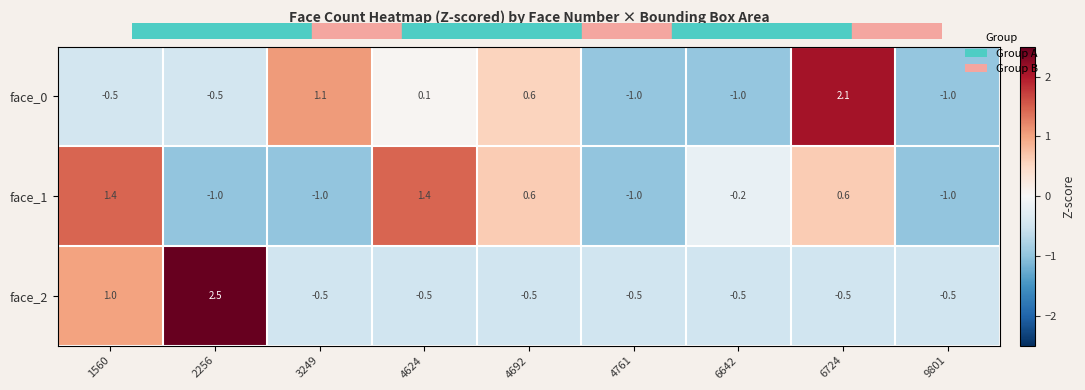

What is the difference between the face_1 values at 4761 and 4624?

2.4